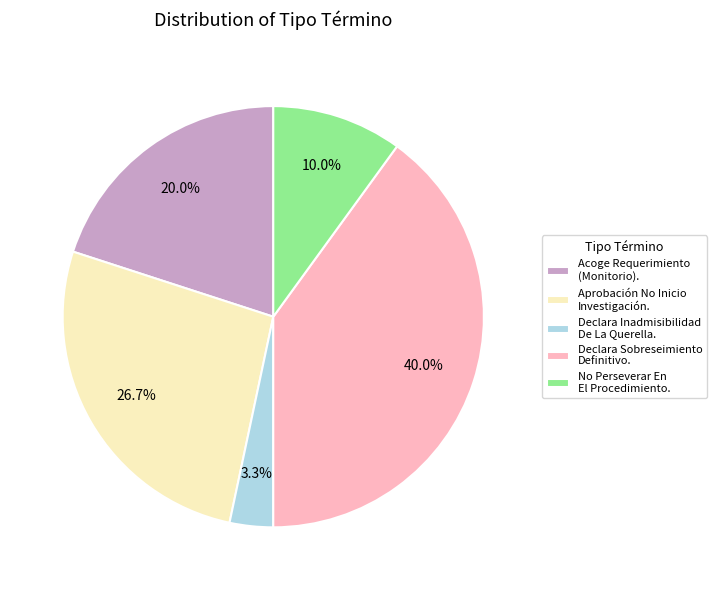

How many segments does this pie chart have?

5